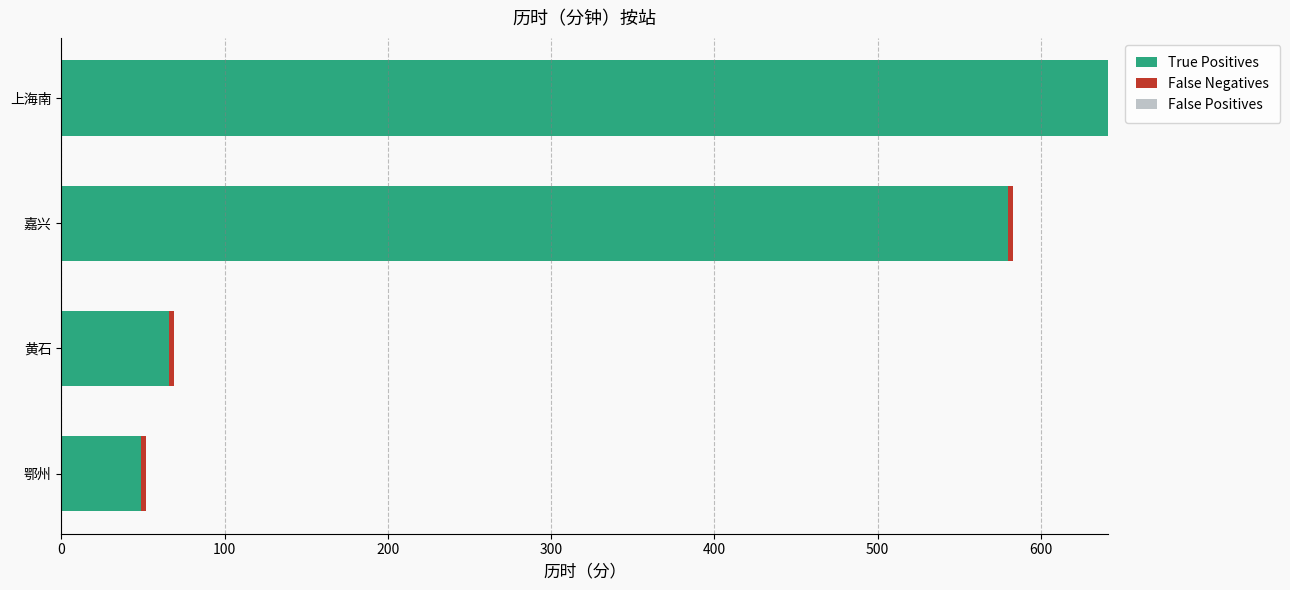

Which category has the highest value in the True Positives series?

上海南